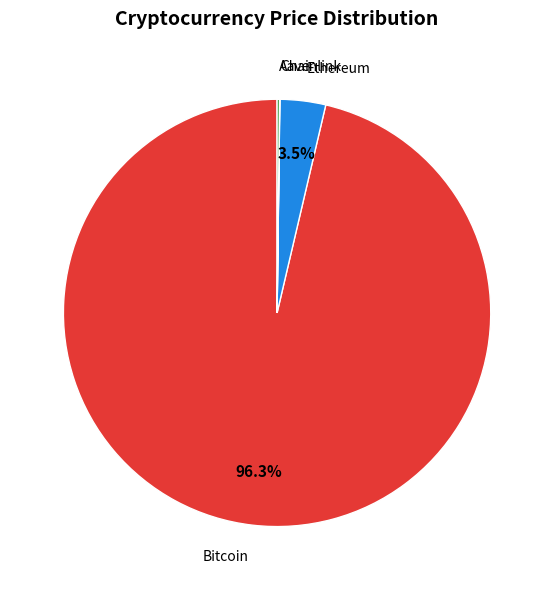

Does any single category account for the majority?

Yes